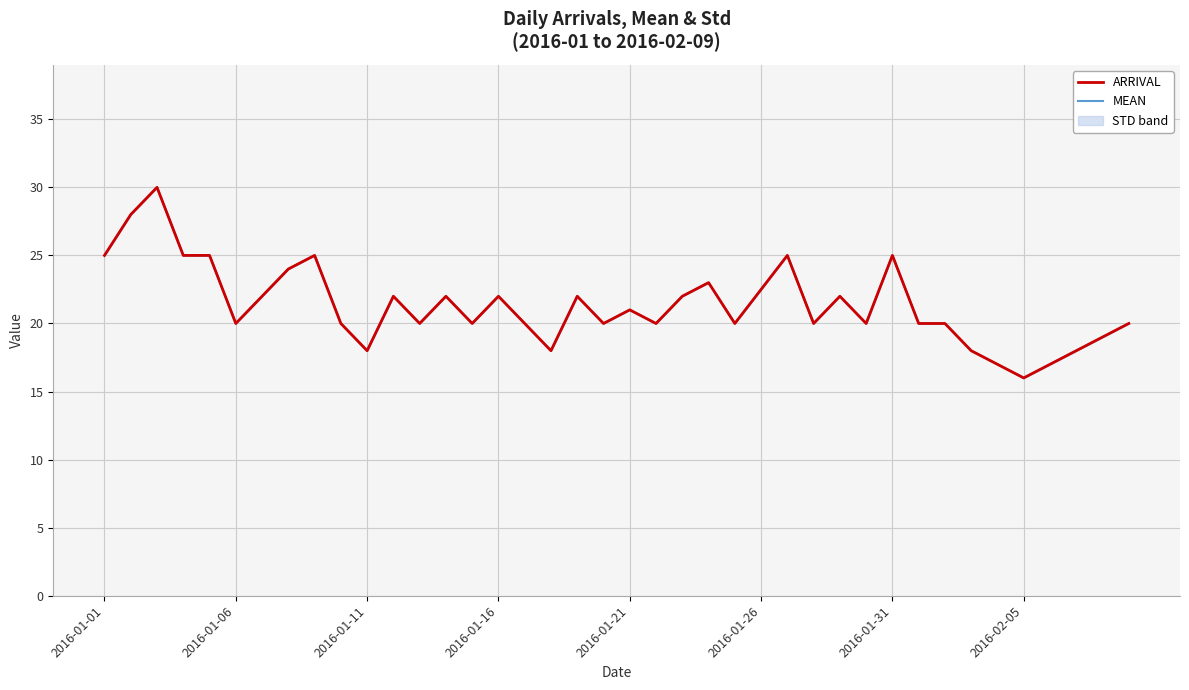

What value does the ARRIVAL series have at 2016-01-11?

18.0